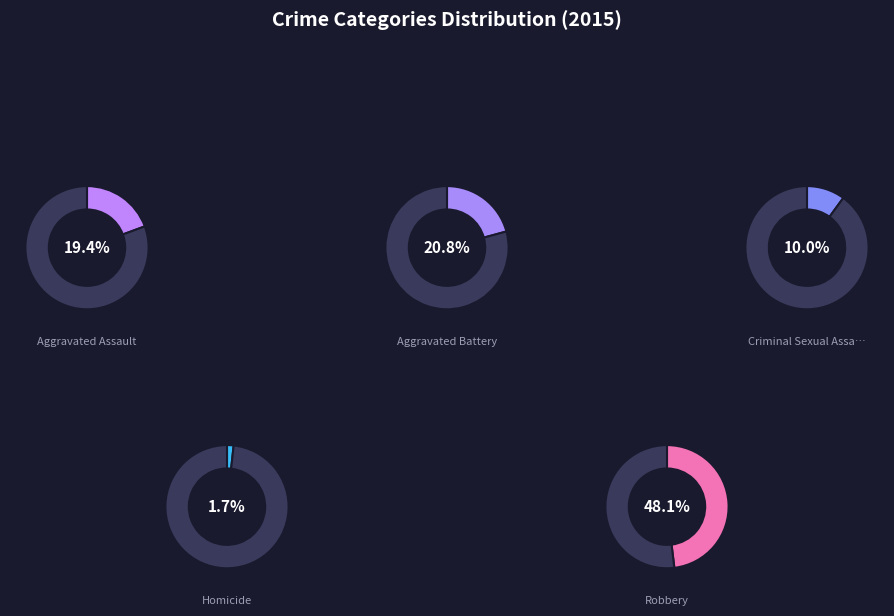

Is there any slice that represents more than half of the pie?

No